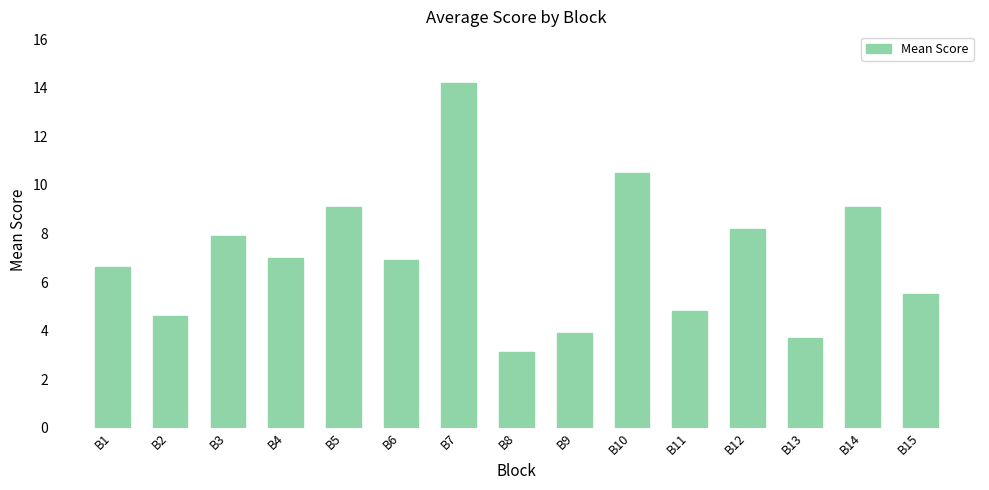

Which category has the highest value across all series?

B7